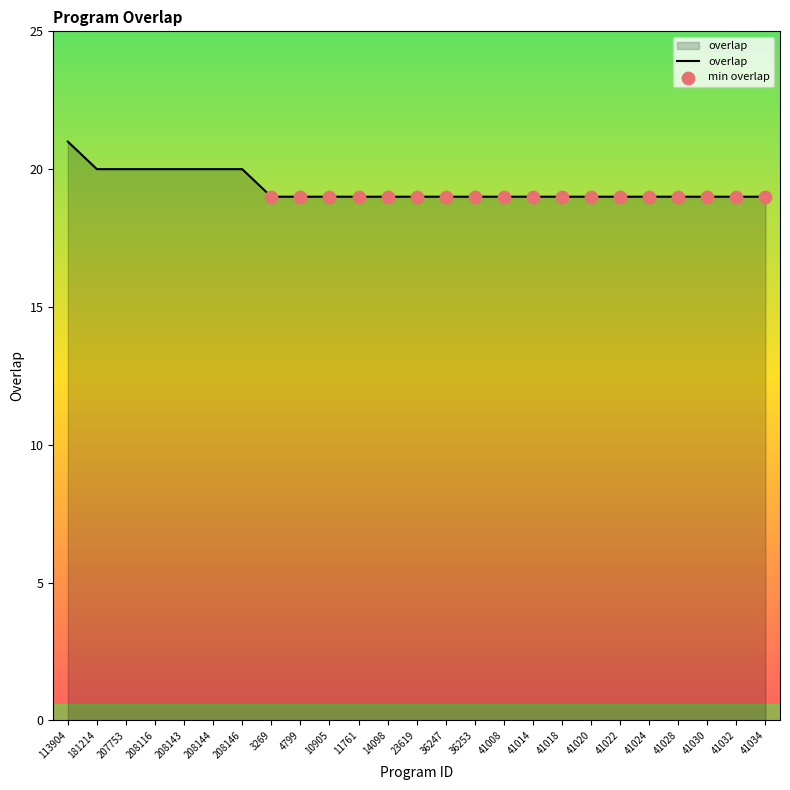

What is the ratio of the value at 181214 to the value at 113904?

1.0